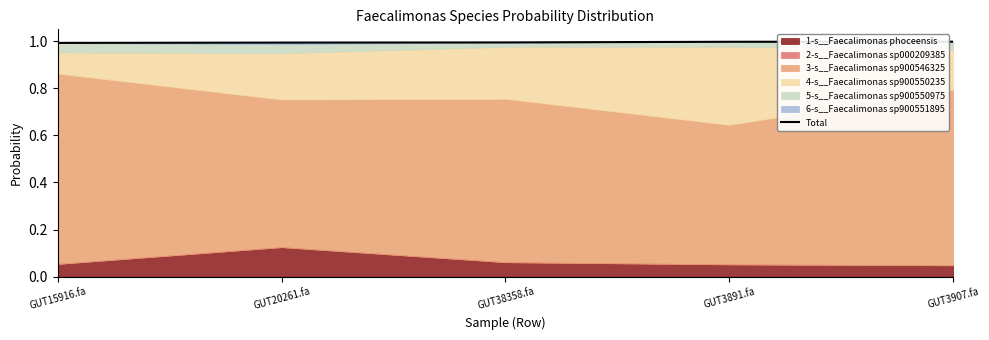

What is the value of the 3rd point from the left?

1.0